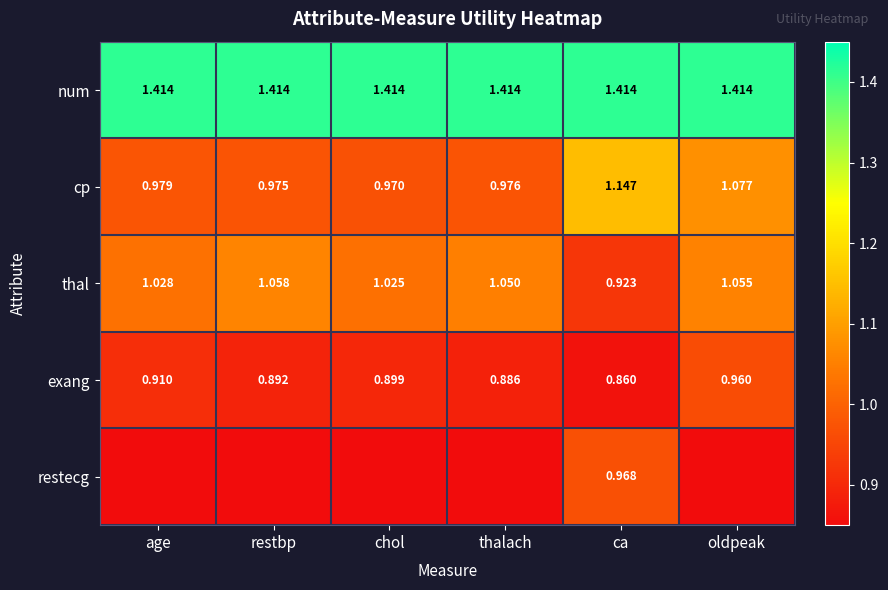

Which category has the highest value in the thal series?

restbp